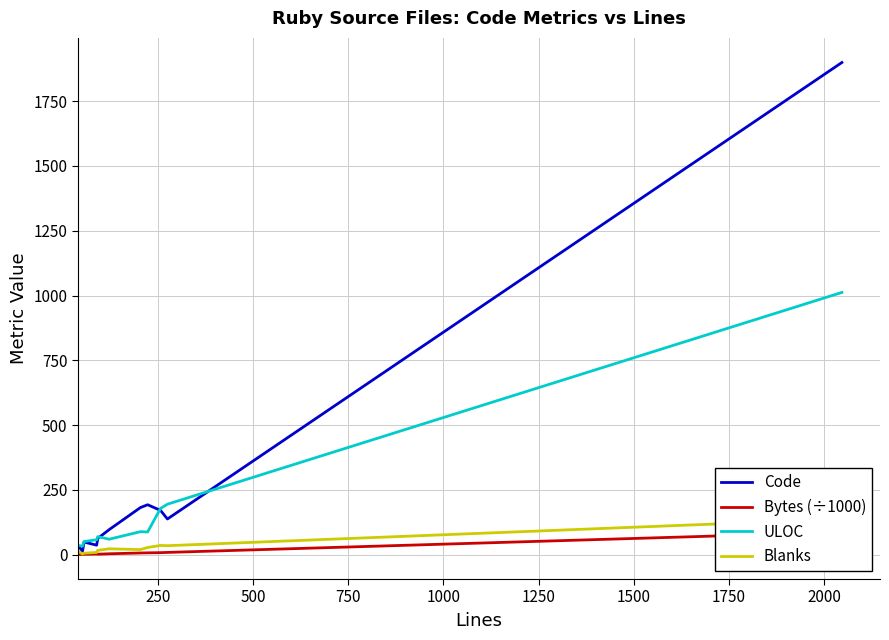

What is the maximum value for Bytes (÷1000)?

86.9